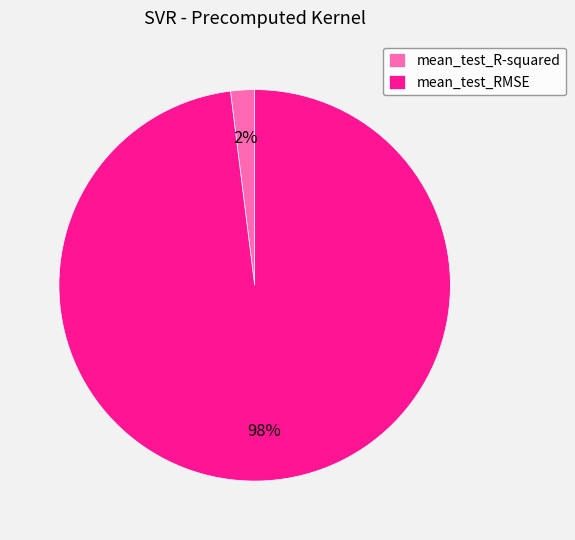

Rank the categories by value from lowest to highest.

mean_test_R-squared, mean_test_RMSE